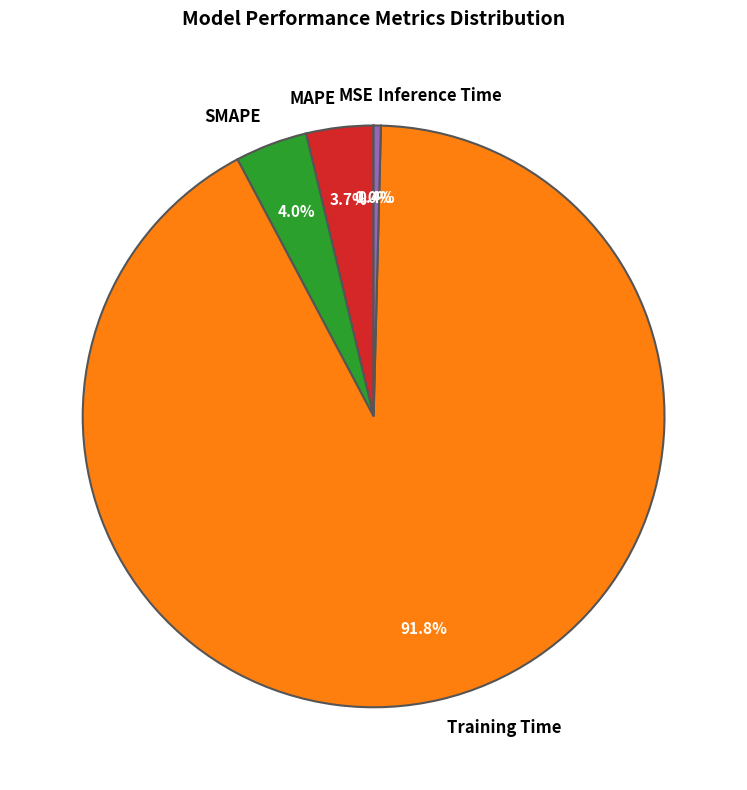

Does Training Time represent more than half of the total?

Yes